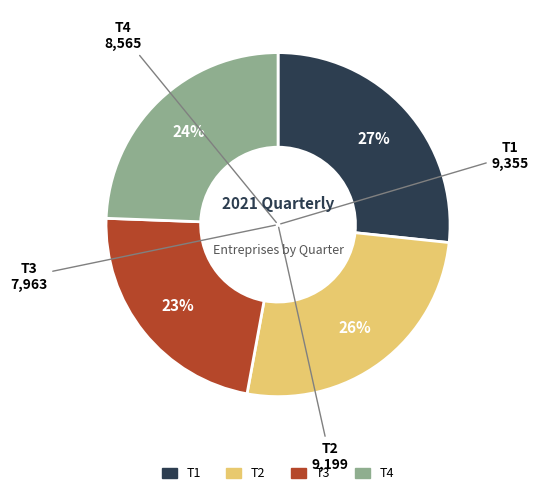

Combined, do T2 and T1 account for over 50%?

Yes